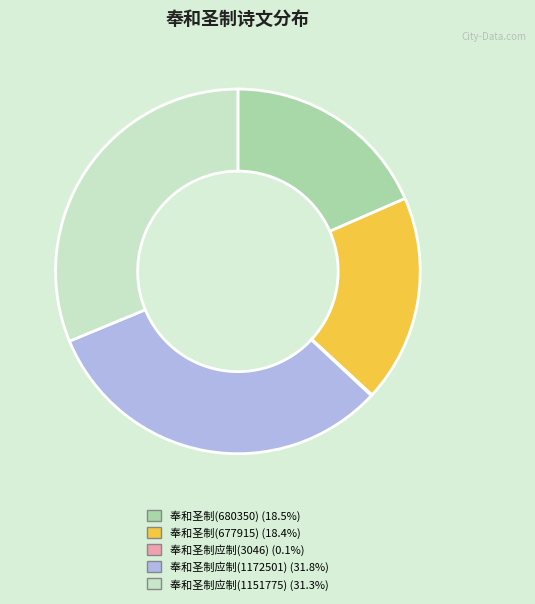

What is the ratio of the value at 奉和圣制(677915) (18.4%) to the value at 奉和圣制应制(1151775) (31.3%)?

0.6